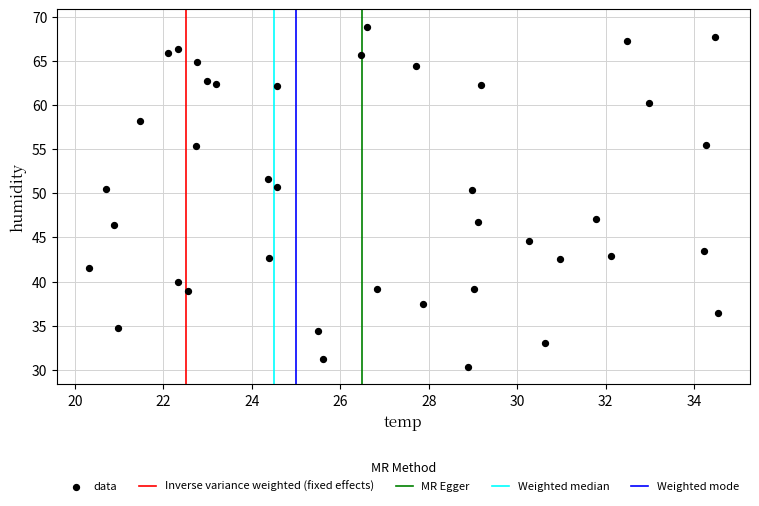

What is the range of X values (max minus min)?

14.2